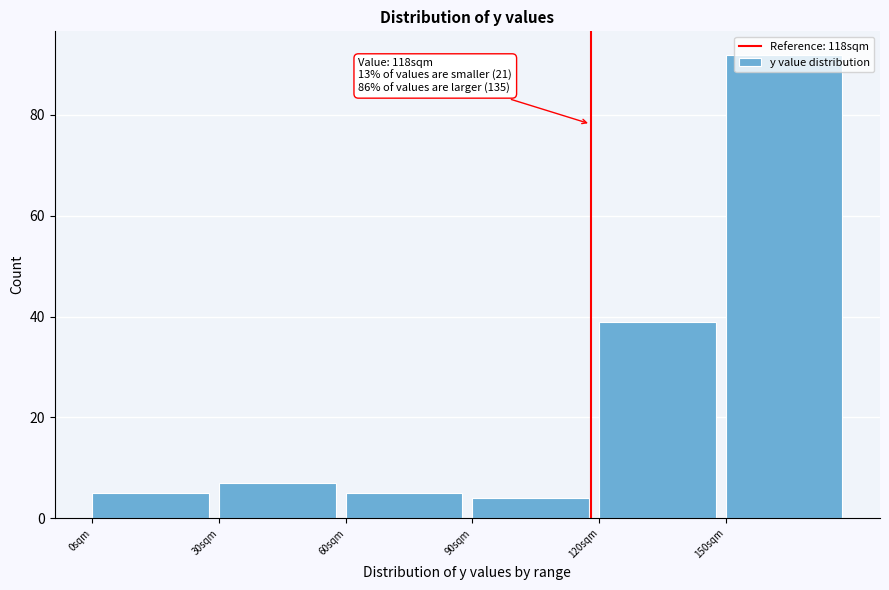

Which range on the x-axis has the tallest bar?

150 to 180